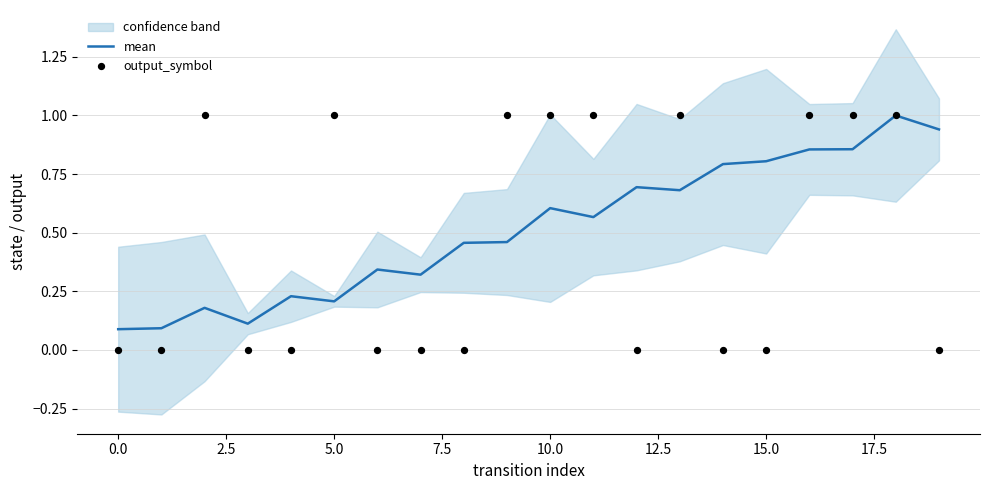

What is the total value across all series at 18?

2.0